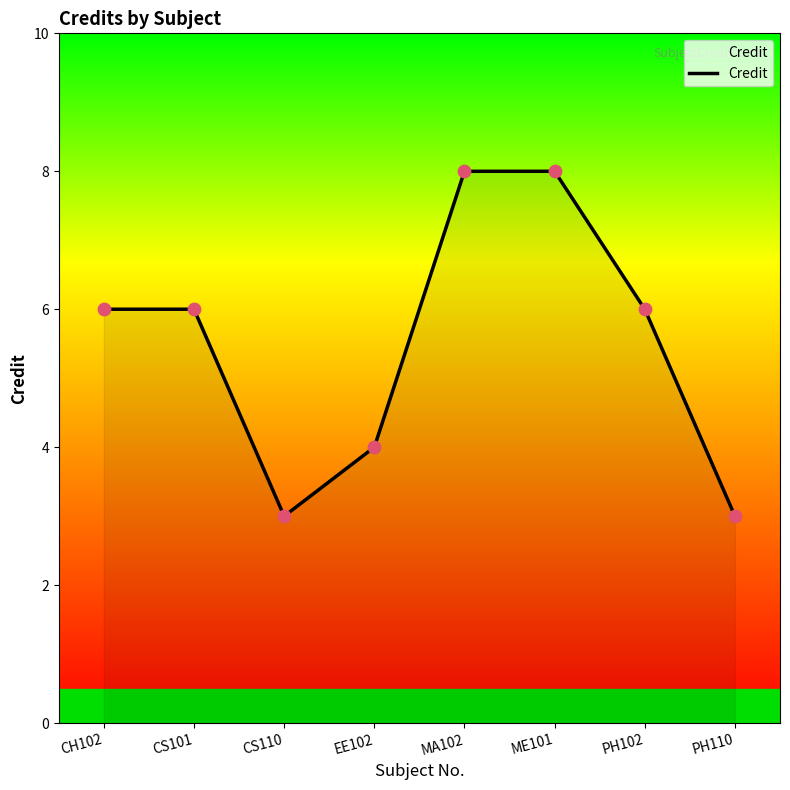

What is the change in value from EE102 to PH102?

+2